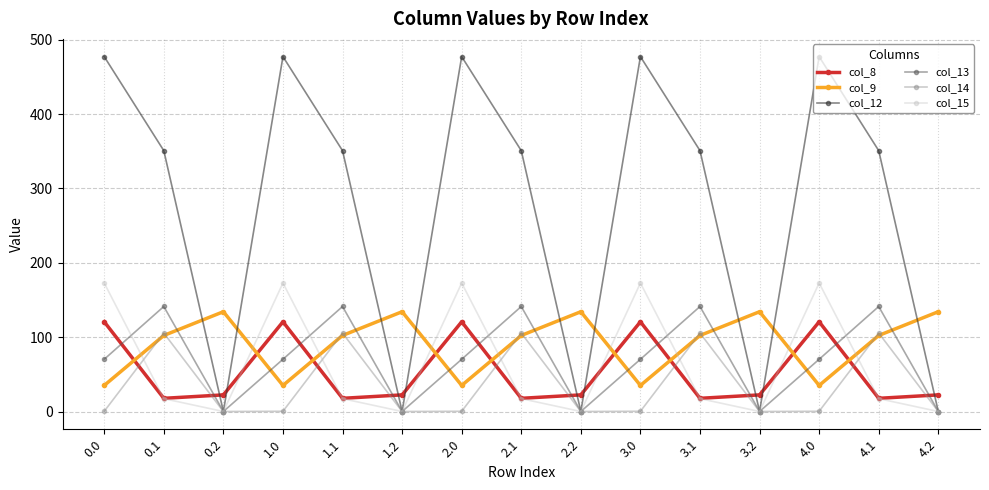

What is the sum of all col_8 values?

803.6